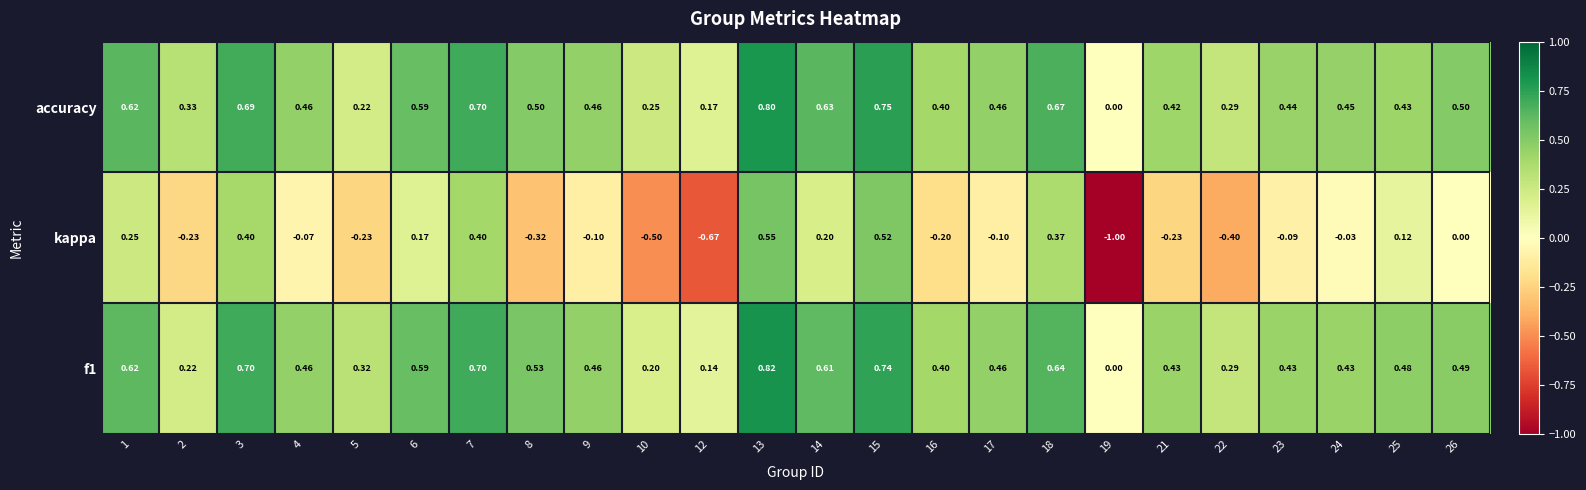

Between 1 and 10, which series saw the biggest shift?

kappa